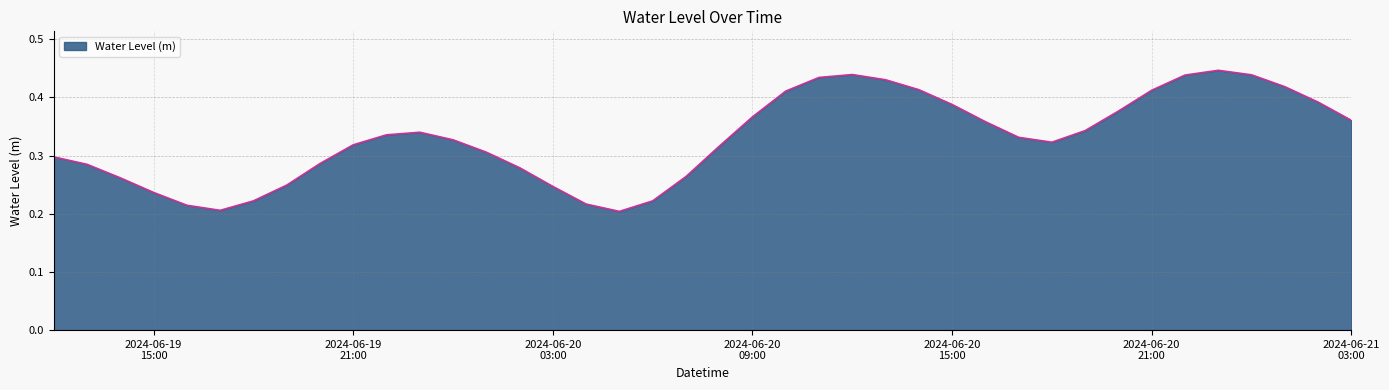

How many lines are shown in the chart?

1